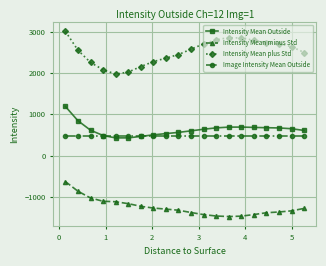

What is the value of the Intensity Mean minus Std point at the 4th from the left?

-1100.4